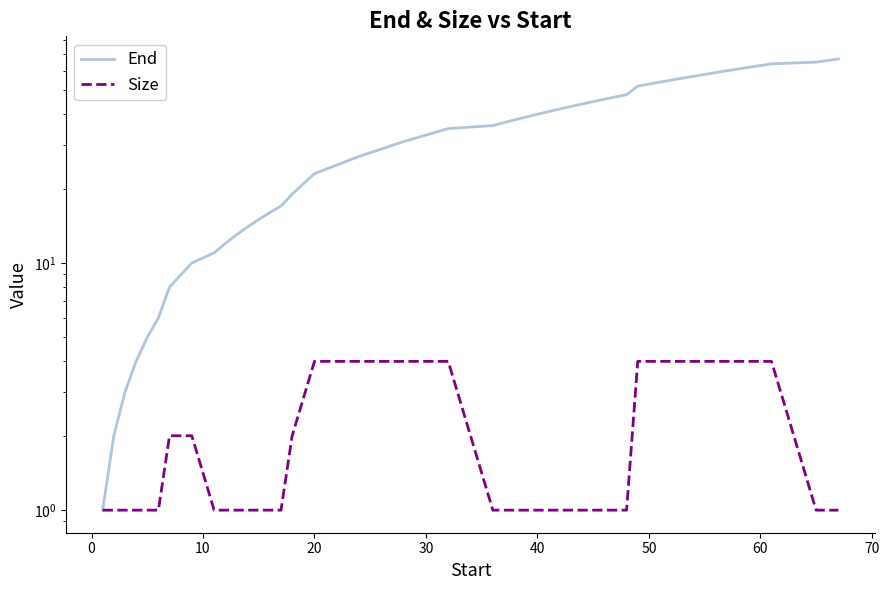

What is the highest value of the Size series?

4